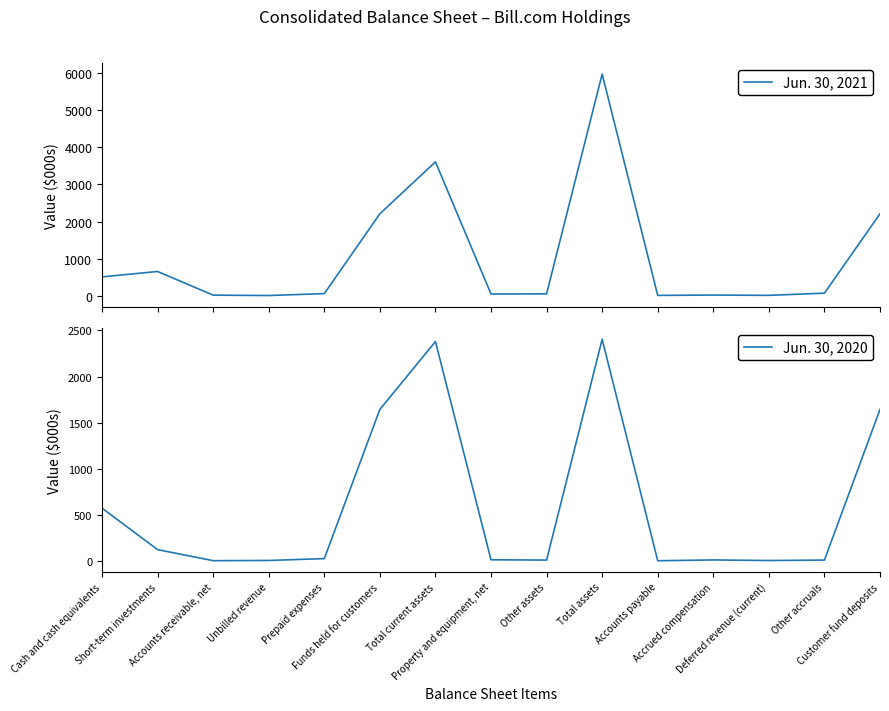

What is the highest value of the Jun. 30, 2020 series?

2404.0